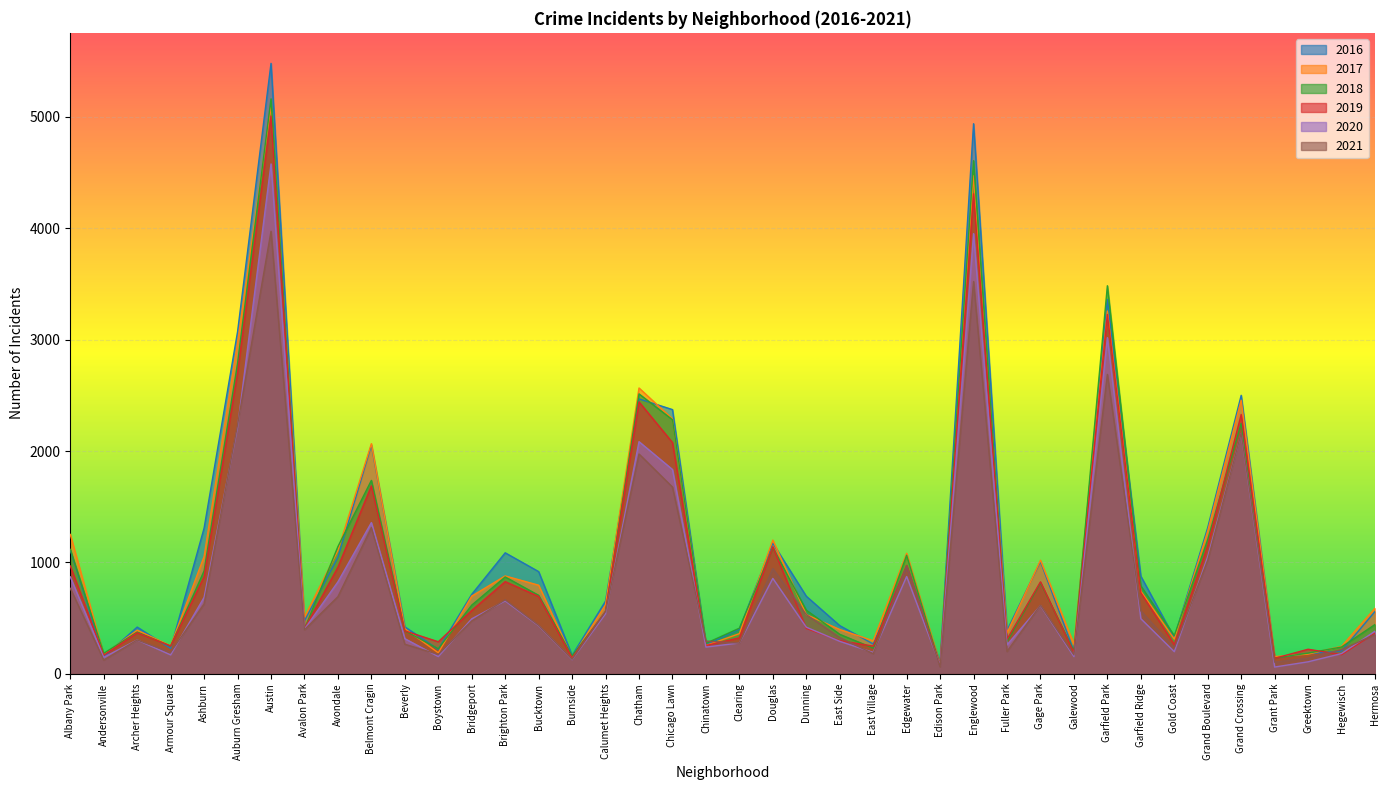

What are all the series names shown in the legend?

2016, 2017, 2018, 2019, 2020, 2021